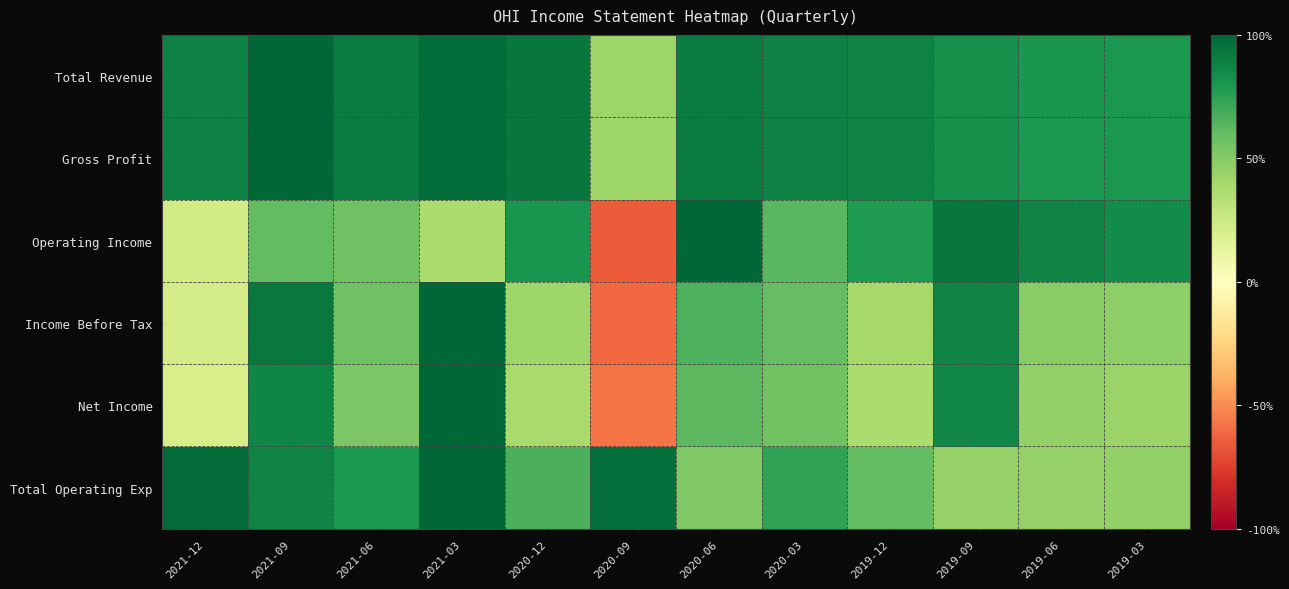

Between 2021-12 and 2020-03, which series saw the biggest shift?

Operating Income